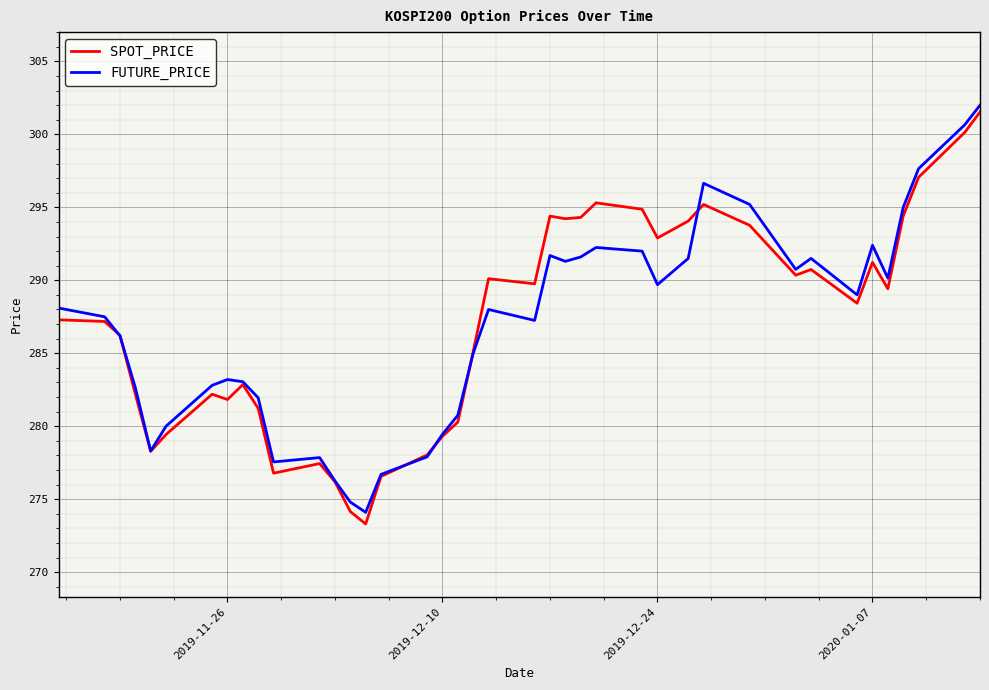

What is the lowest value of the FUTURE_PRICE series?

274.1